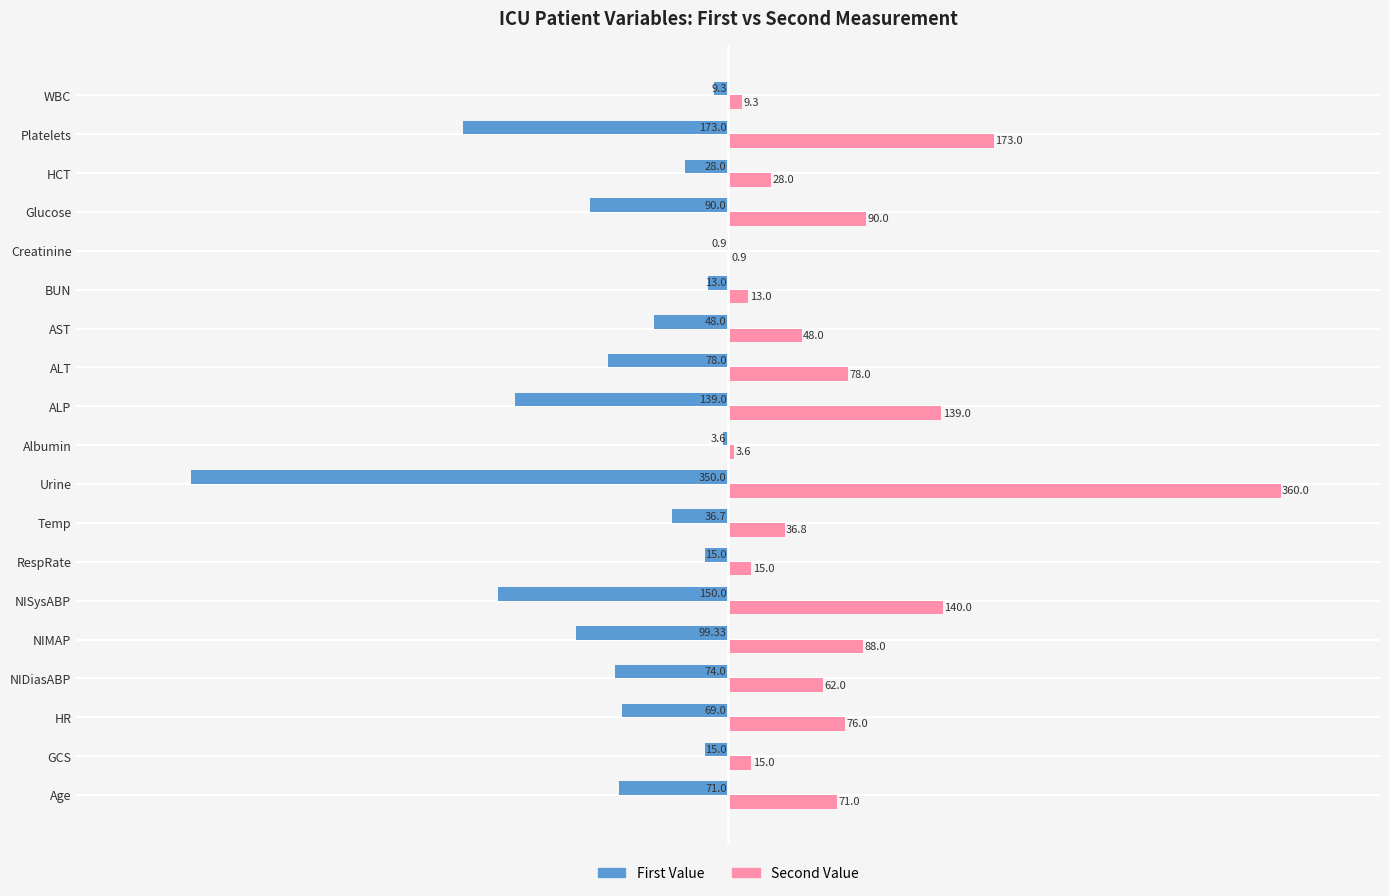

How many categories are shown in the chart?

19